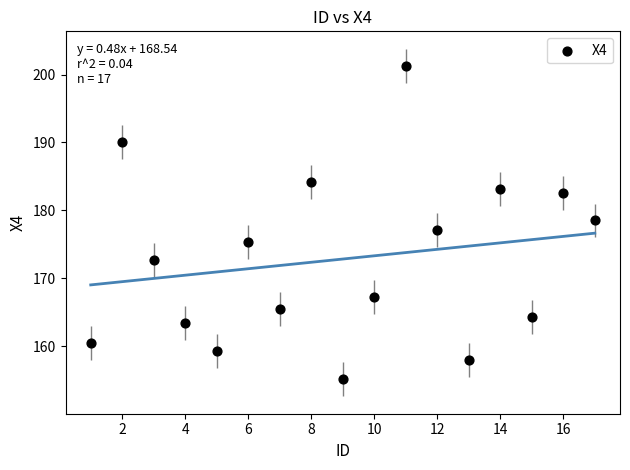

What is the range of Y values (max minus min)?

46.2